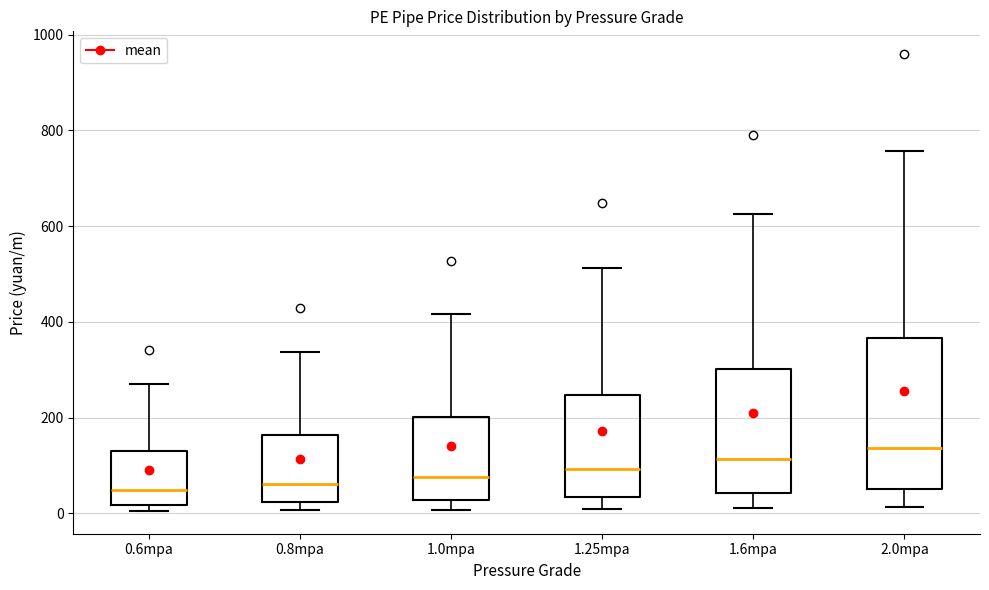

Comparing the boxes themselves (not the whiskers), which one is the tallest?

2.0mpa